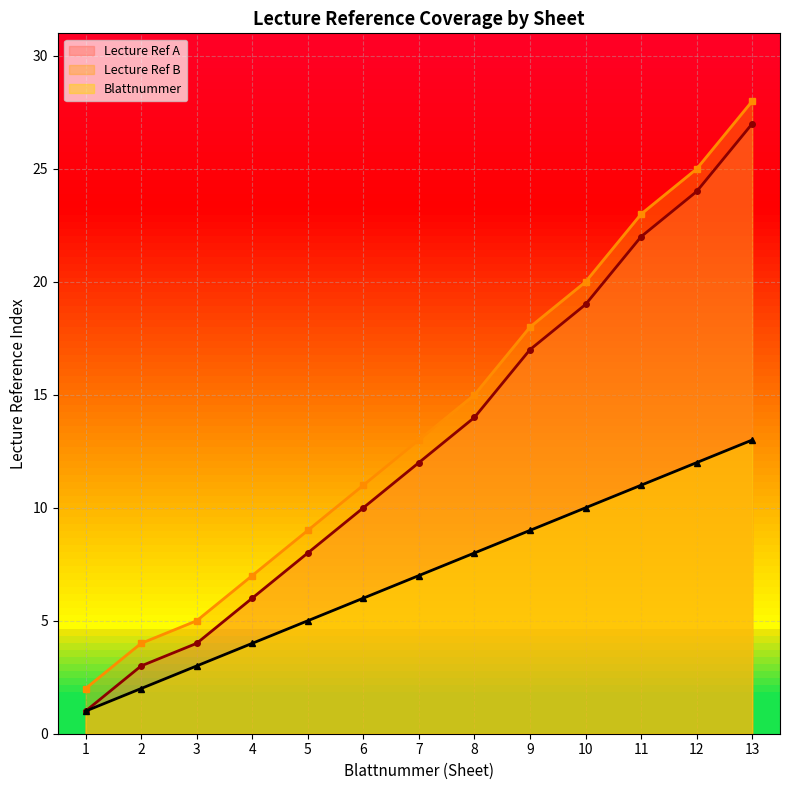

At which label is Lecture Ref B closest to 15?

8